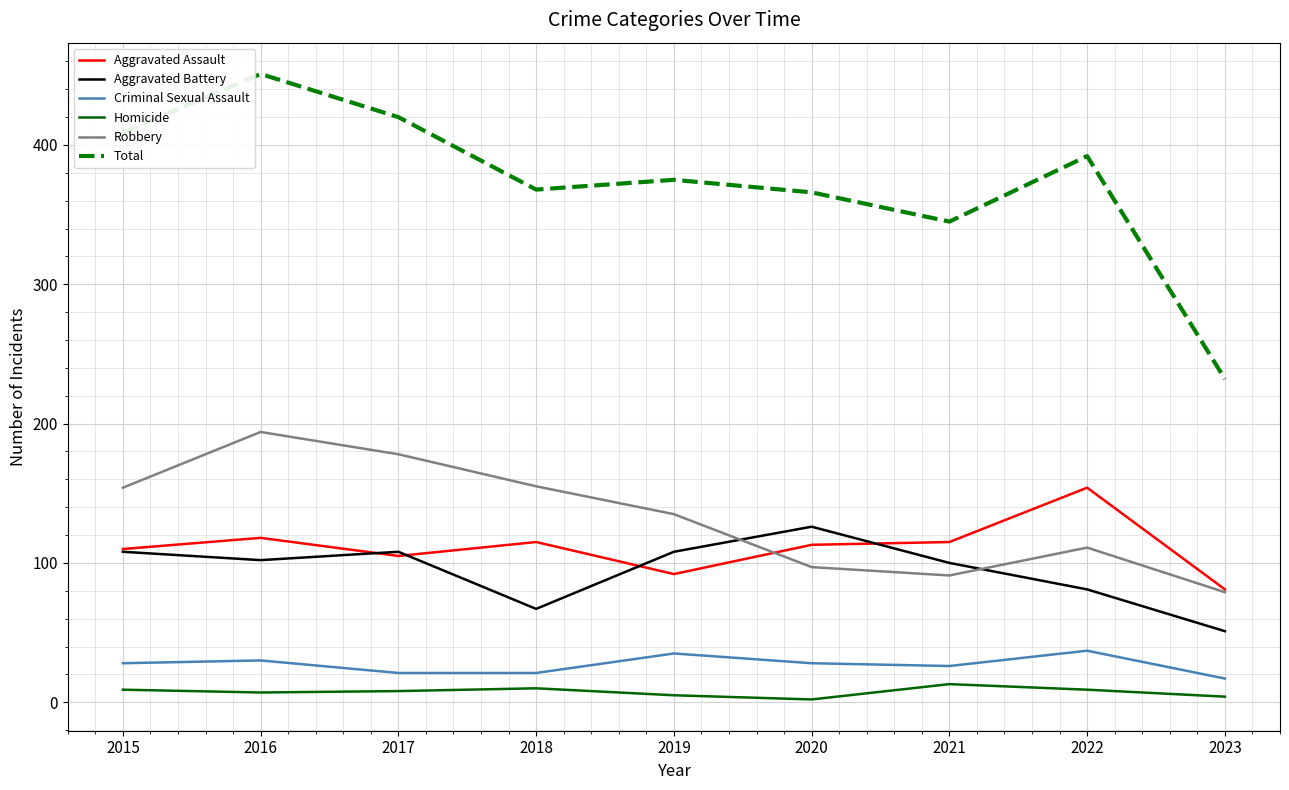

What is the minimum value for Criminal Sexual Assault?

17